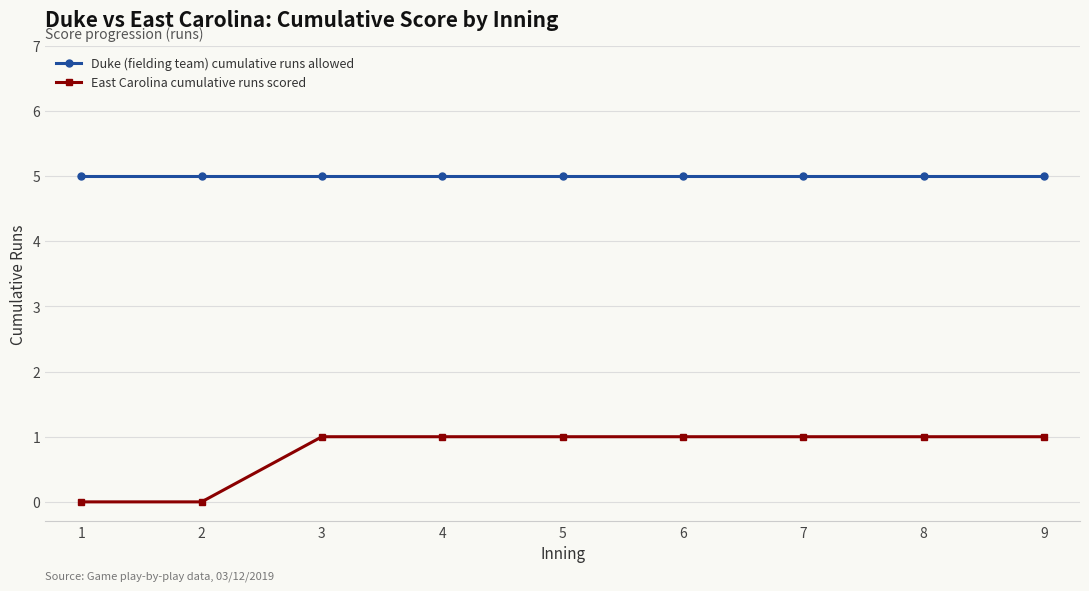

Is it true that Duke (fielding team) cumulative runs allowed equals 5 at 8?

True